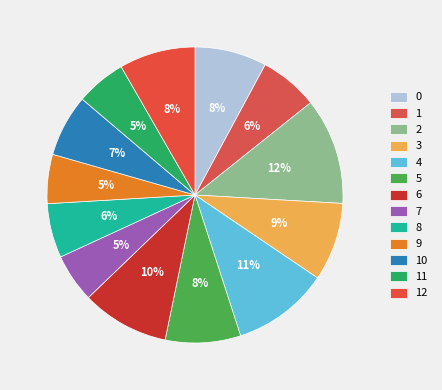

The 2 slice represents 1% of the pie. True or false?

False